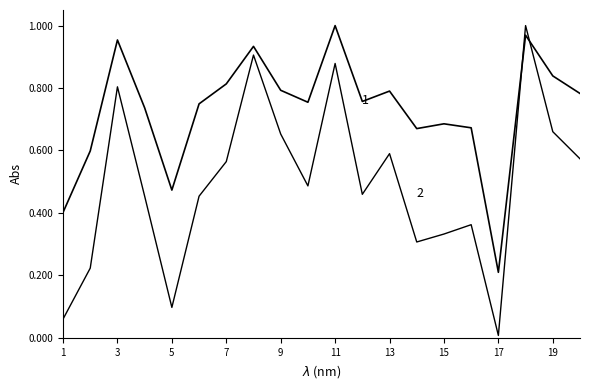

Is this an area chart (filled region under the line)?

No